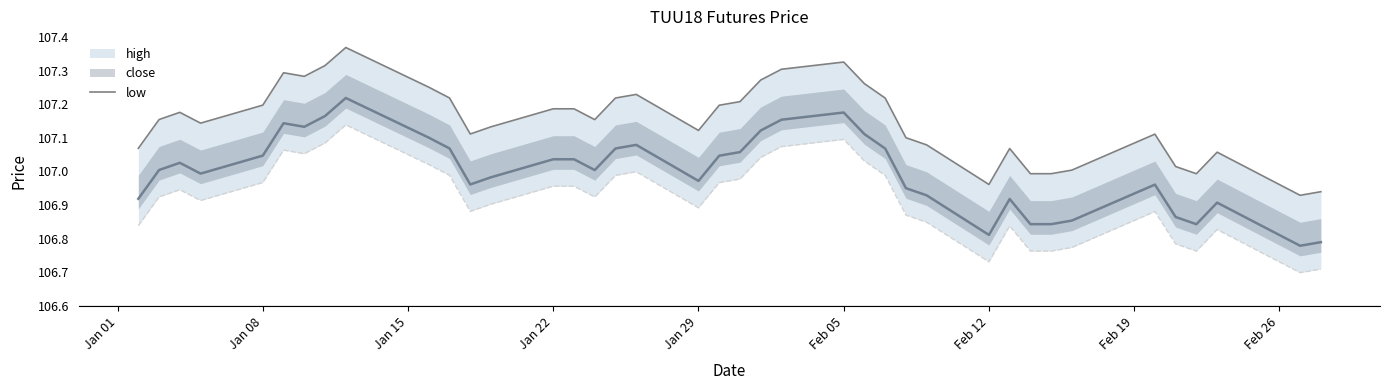

How many lines are shown in the chart?

1